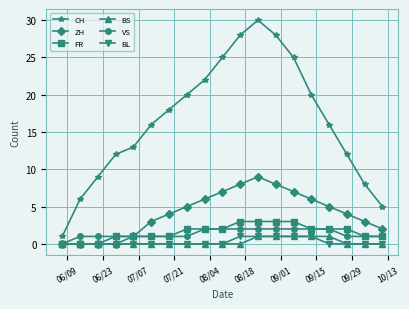

True or false: ZH and CH cross at least once.

False